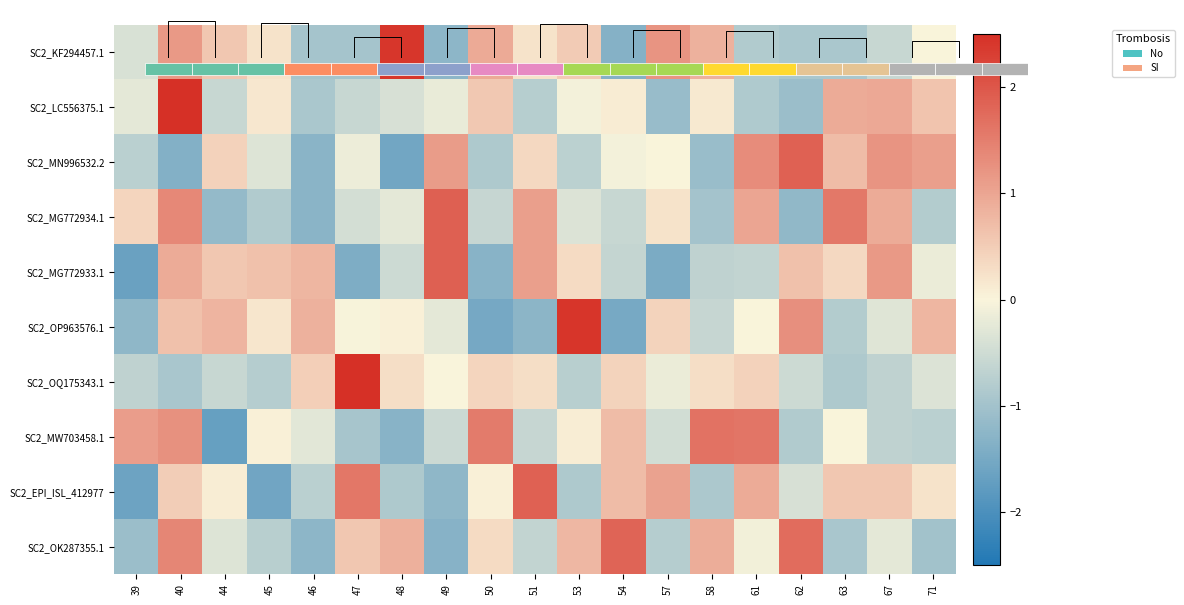

At which label does SC2_EPI_ISL_412977 first exceed 0?

40